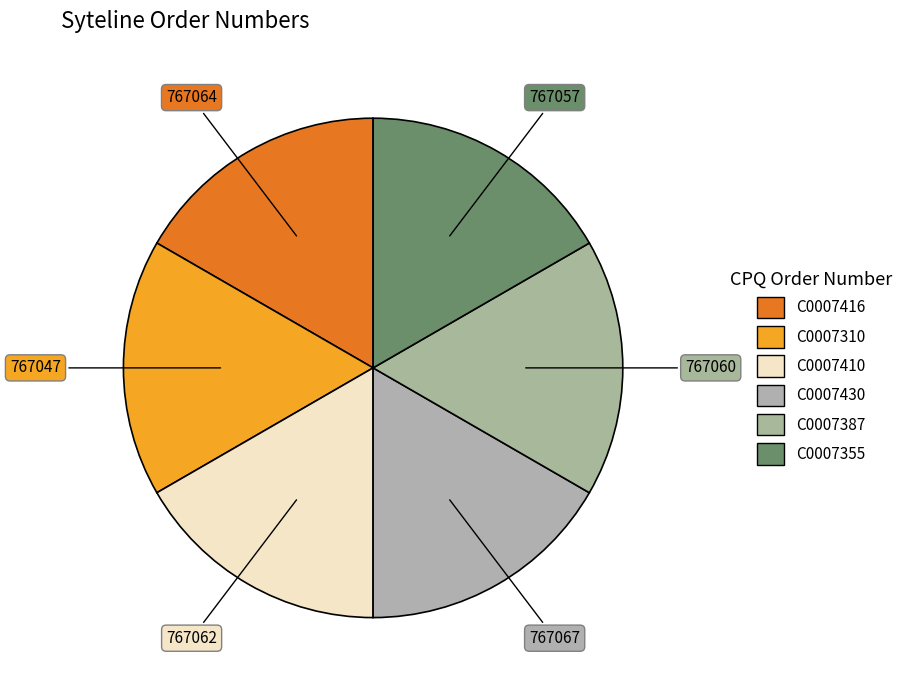

Do C0007387 and C0007416 together represent more than half of the pie?

No